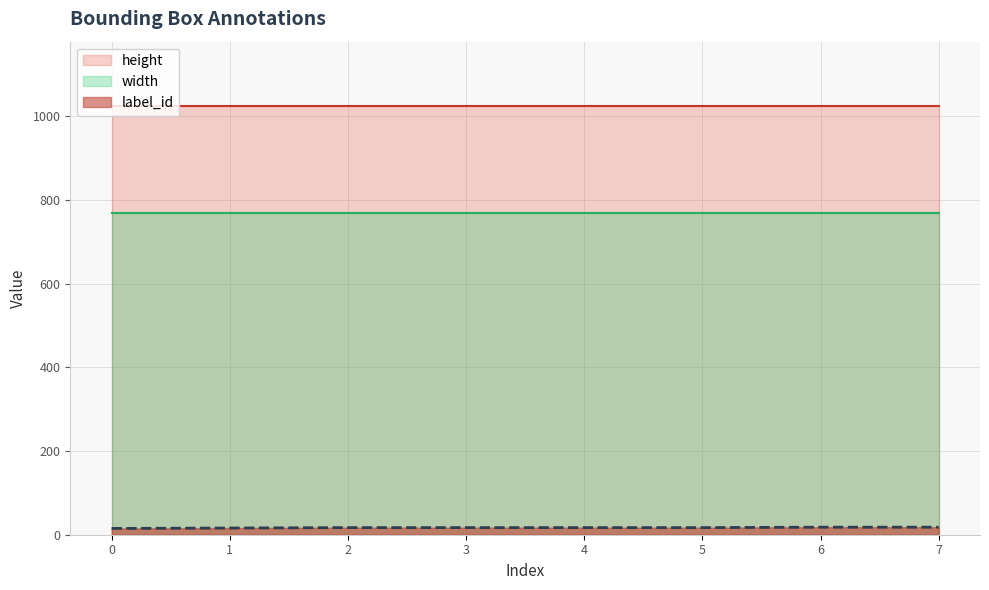

Is it true that height equals 1024 at 3?

True